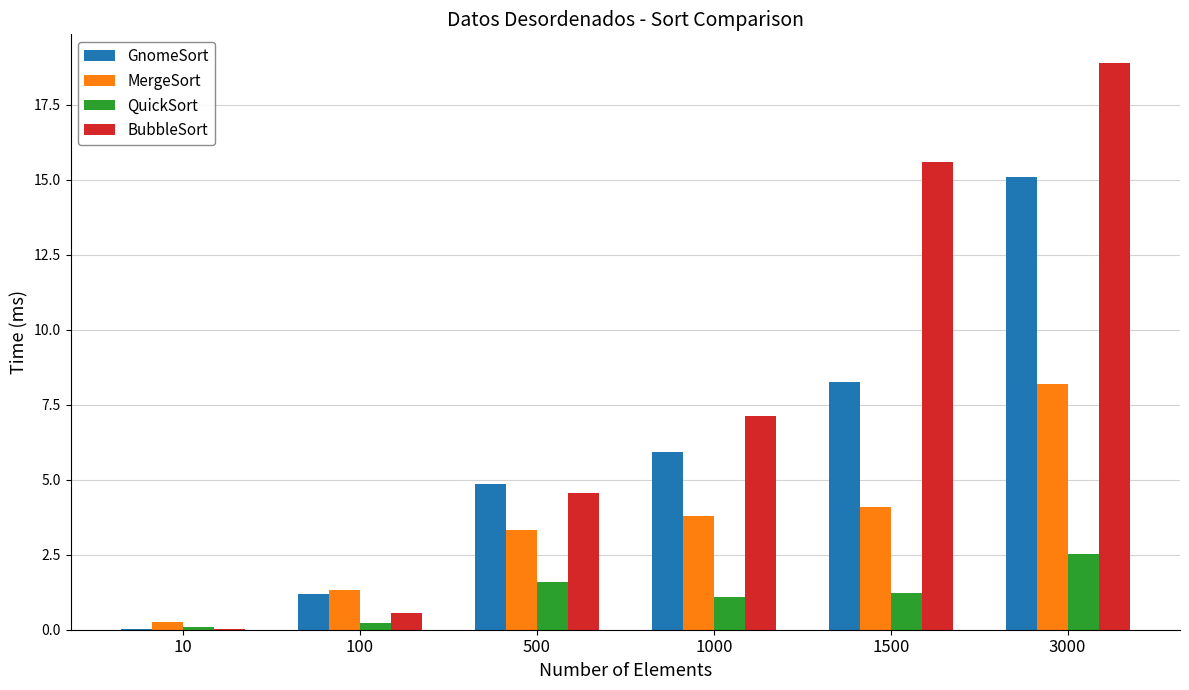

The GnomeSort series shows 4.9 at 500. True or false?

True